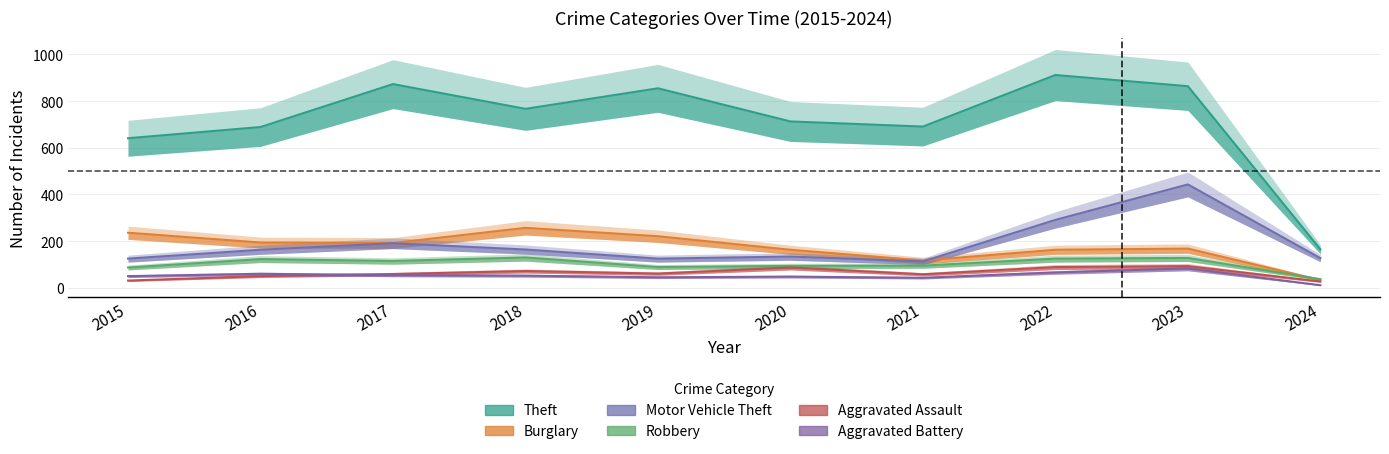

True or false: Aggravated Assault and Robbery cross at least once.

False